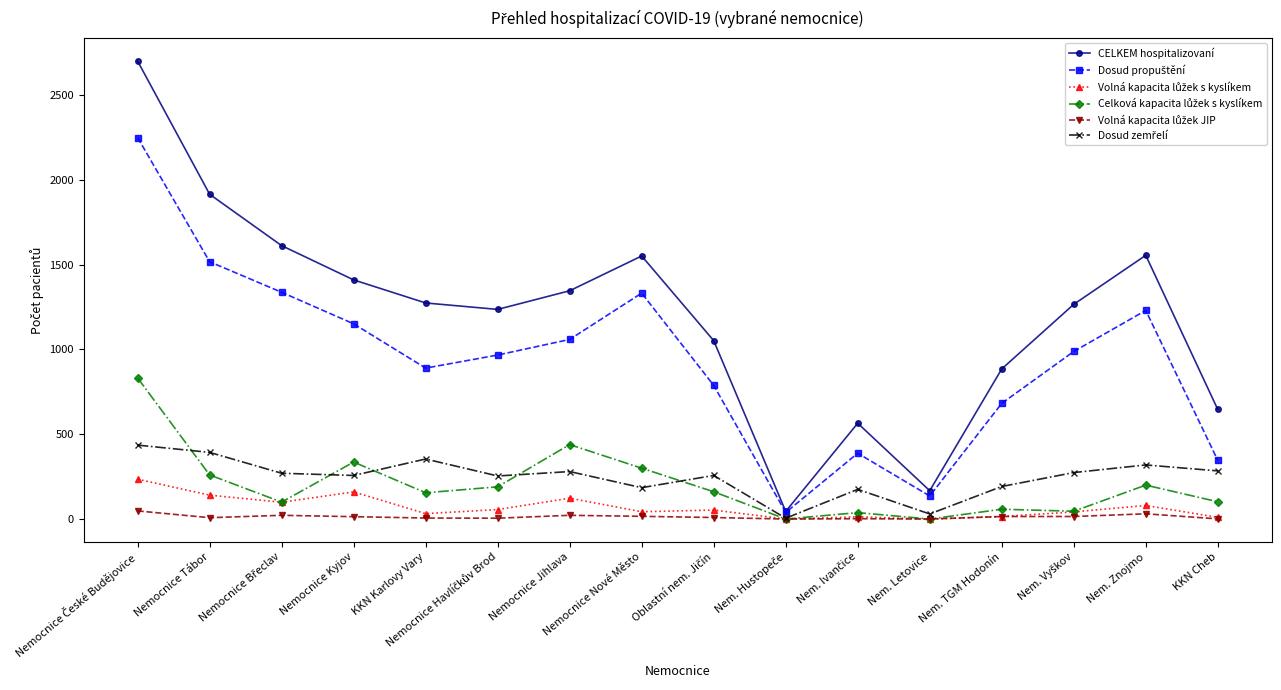

How many distinct data groups are displayed?

6